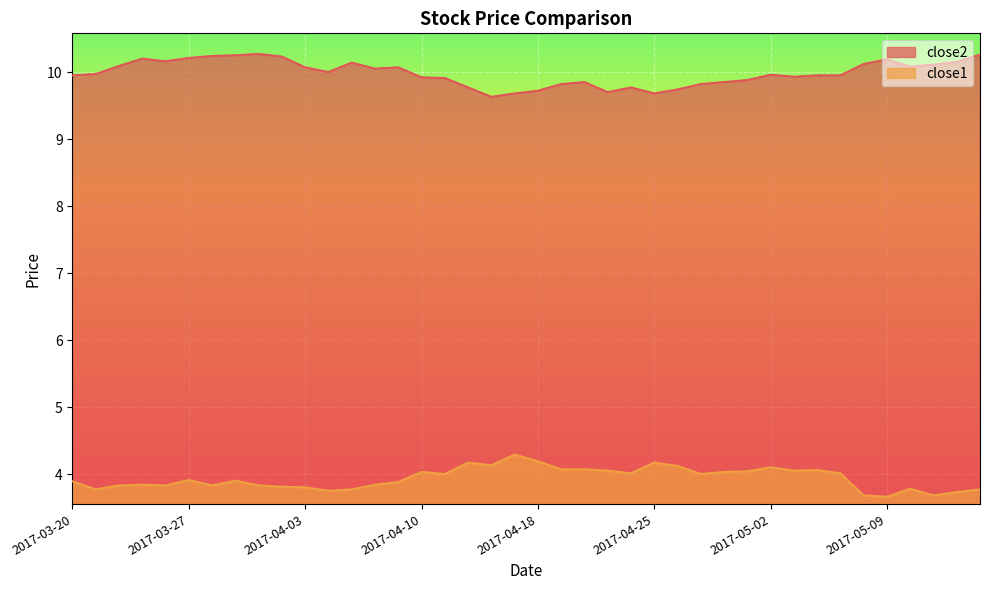

True or false: close2 and close1 cross at least once.

False